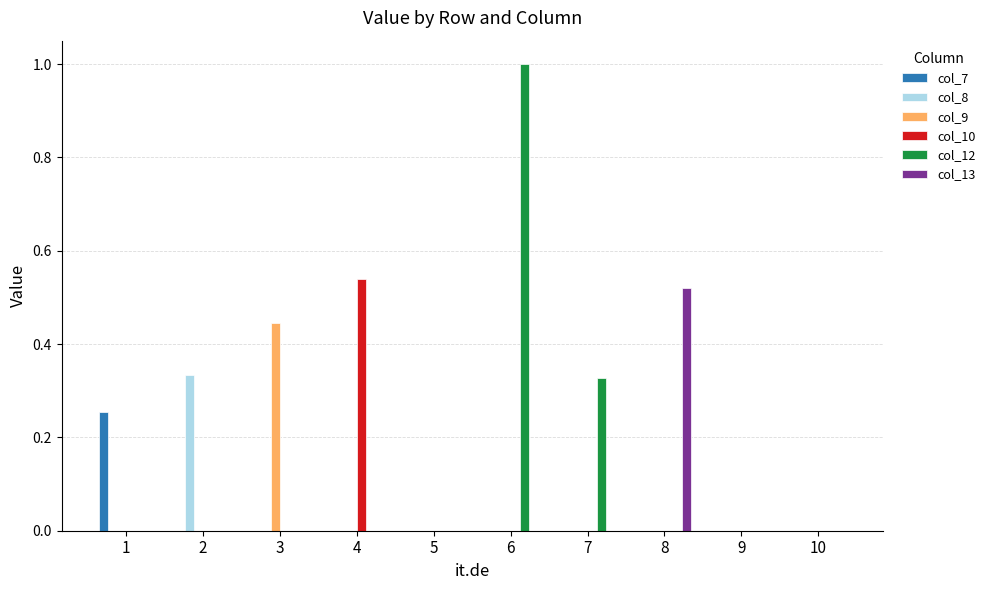

At which category is the sum across all series the highest?

6